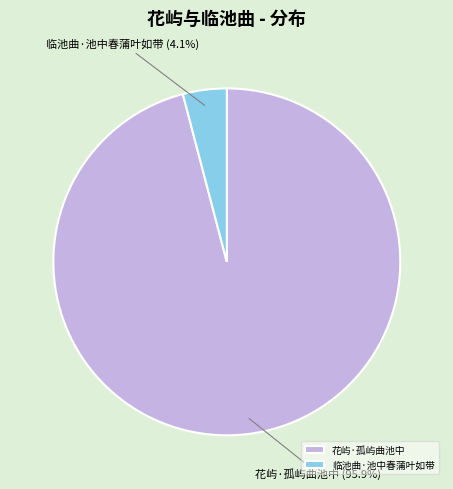

How many slices are in this pie chart?

2